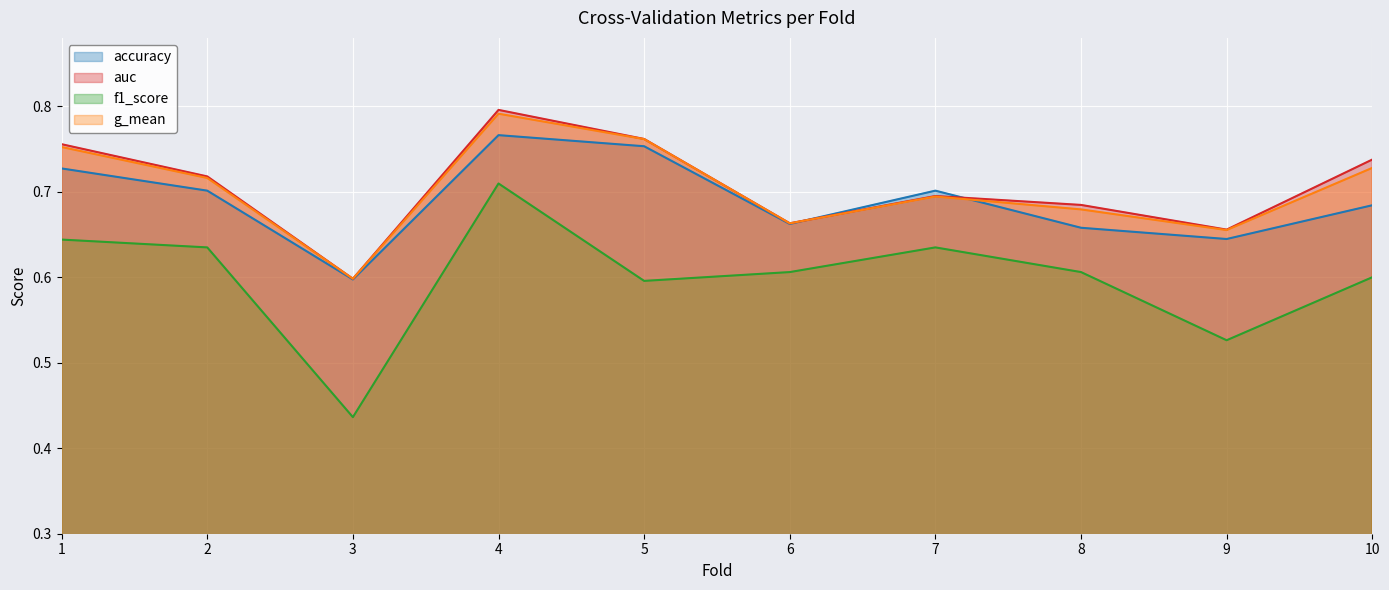

Which category has the highest value in the f1_score series?

4